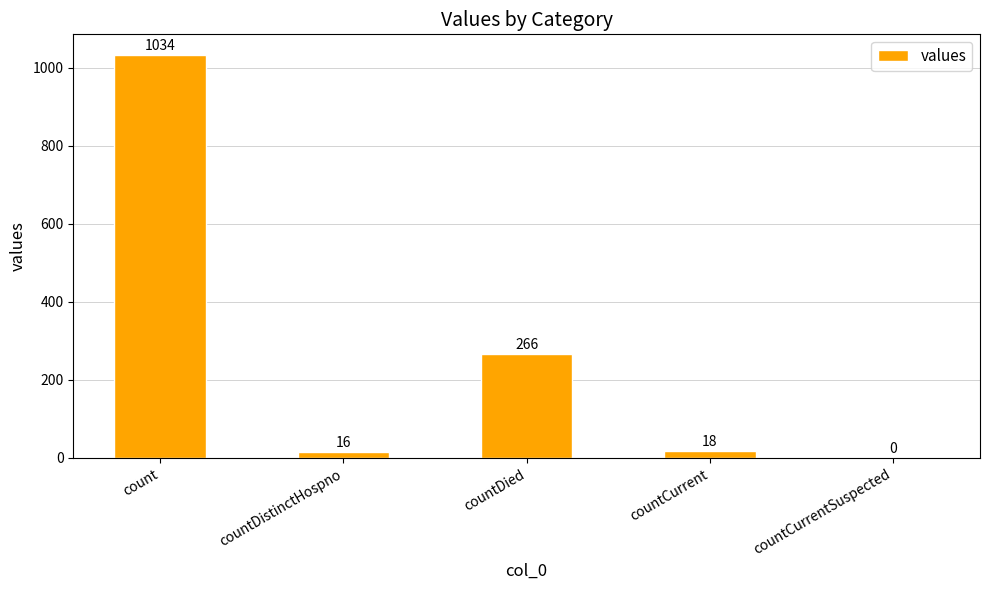

What is the change in value from countDied to countCurrentSuspected?

-266